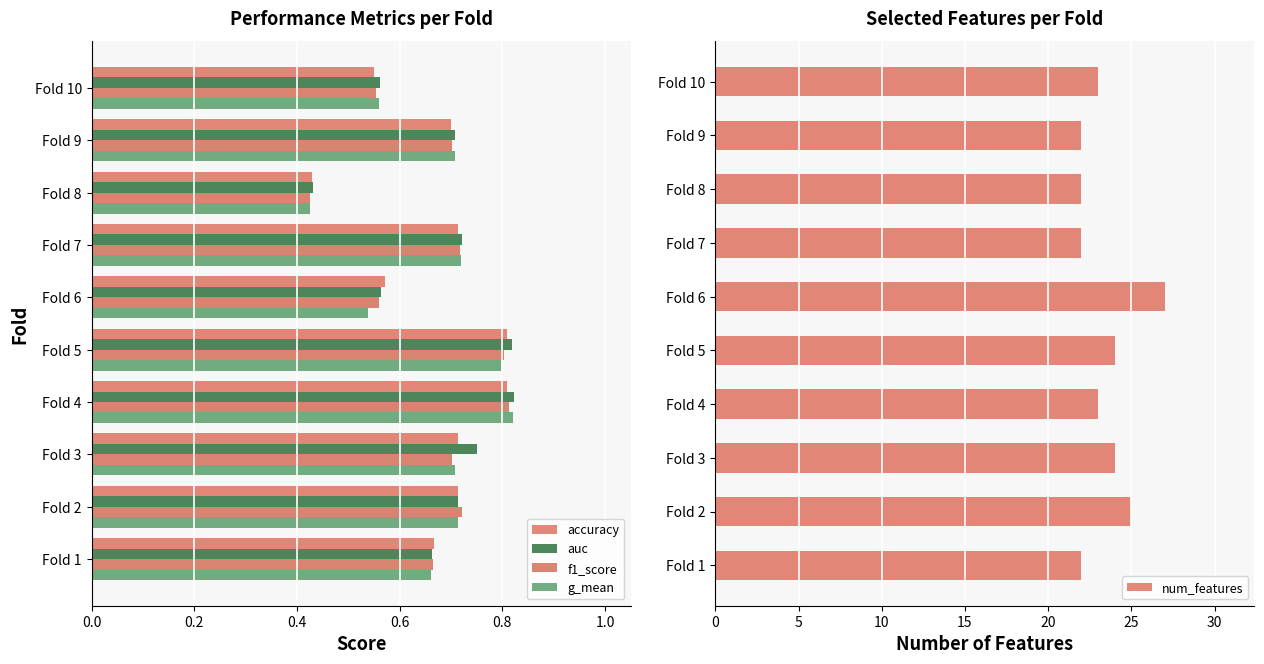

True or false: num_features has a value of 25 at Fold 2.

True